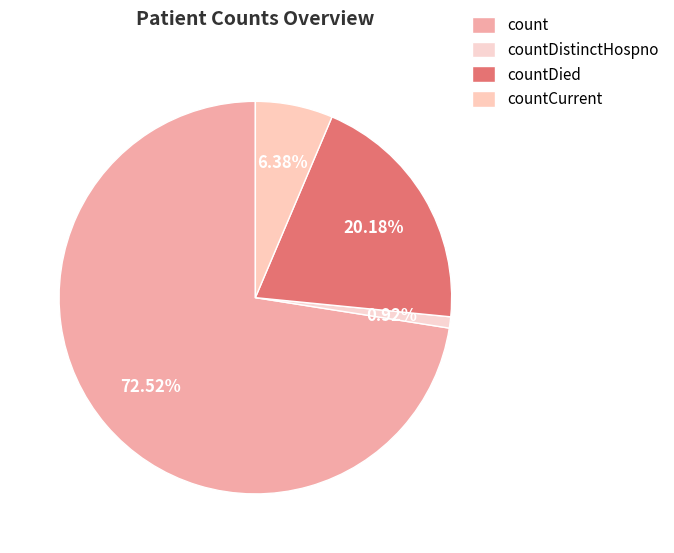

What percentage do countCurrent and countDistinctHospno together represent?

7.3%